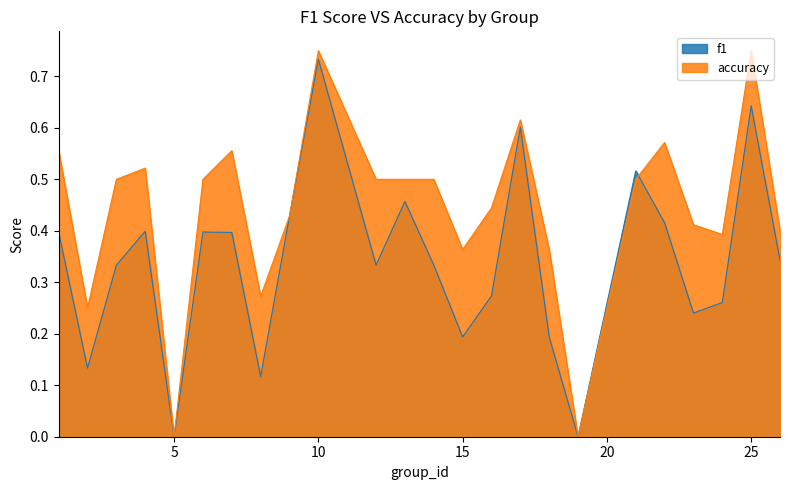

What is the total value across all series at 22?

1.0